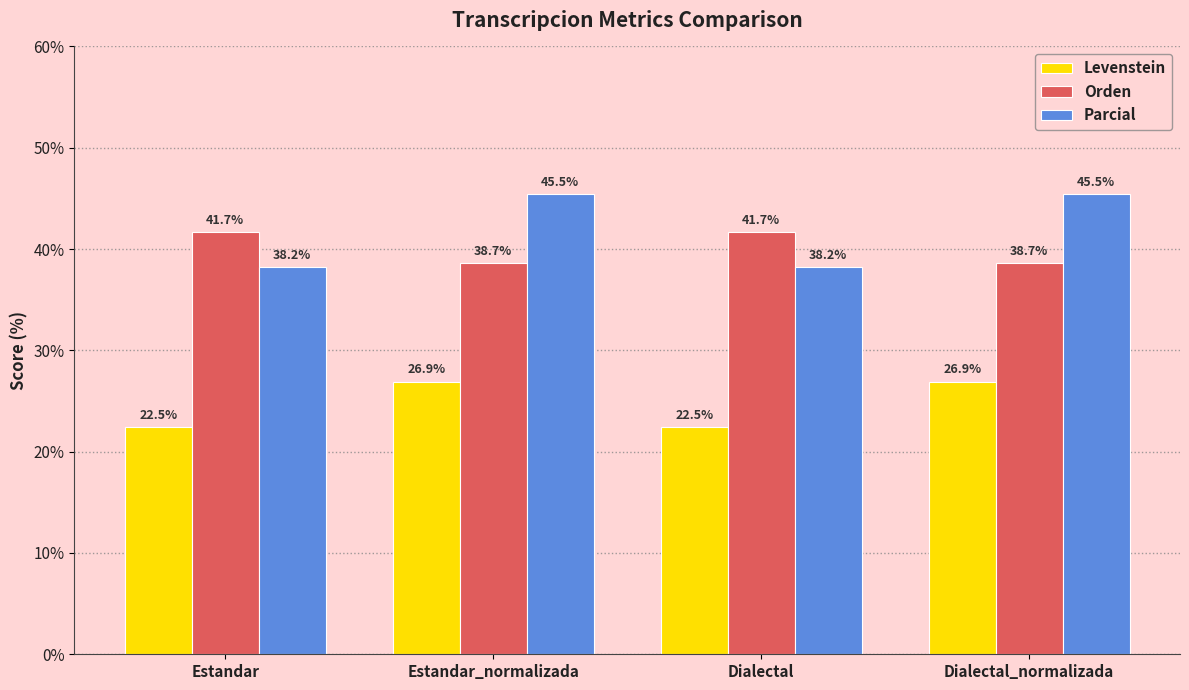

The value of Levenstein at Dialectal is 9.9. True or false?

False